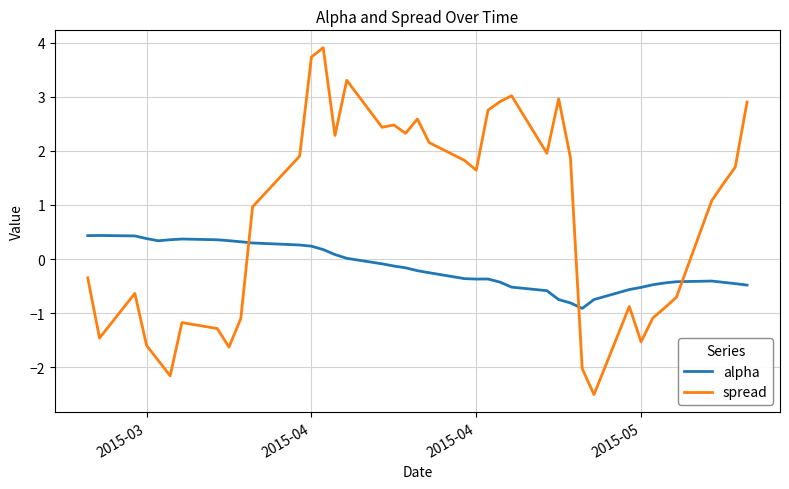

What is the minimum value shown in the chart?

-2.5